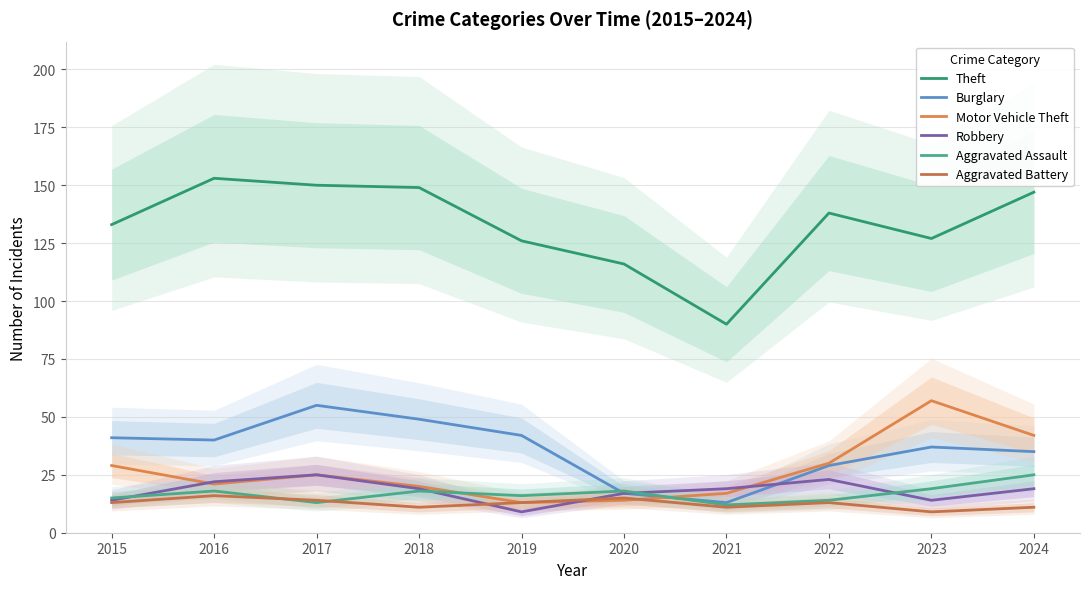

What is the sum of the Burglary values at 2021 and 2024?

48